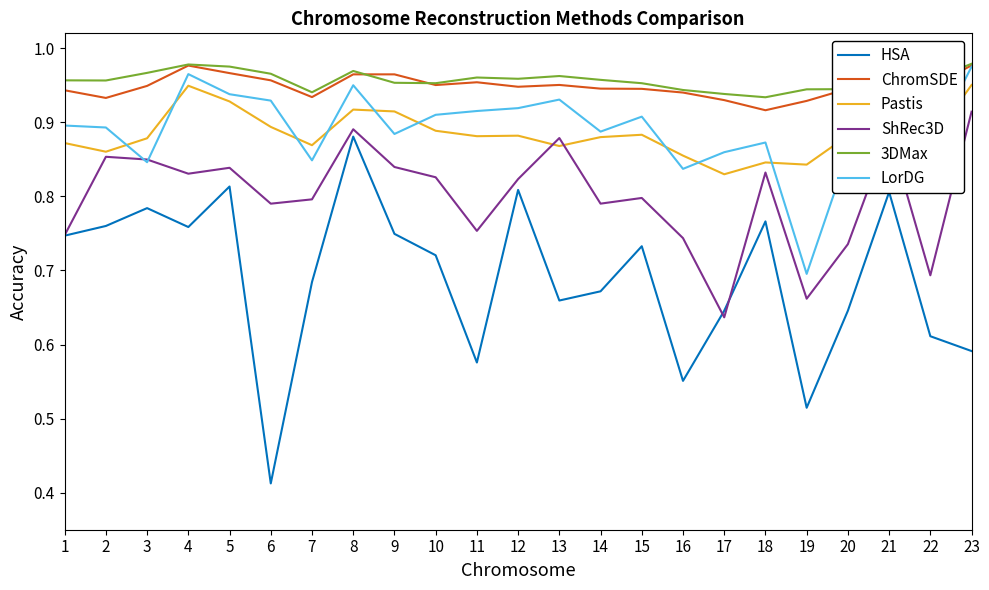

Which series has the largest total across all categories?

3DMax